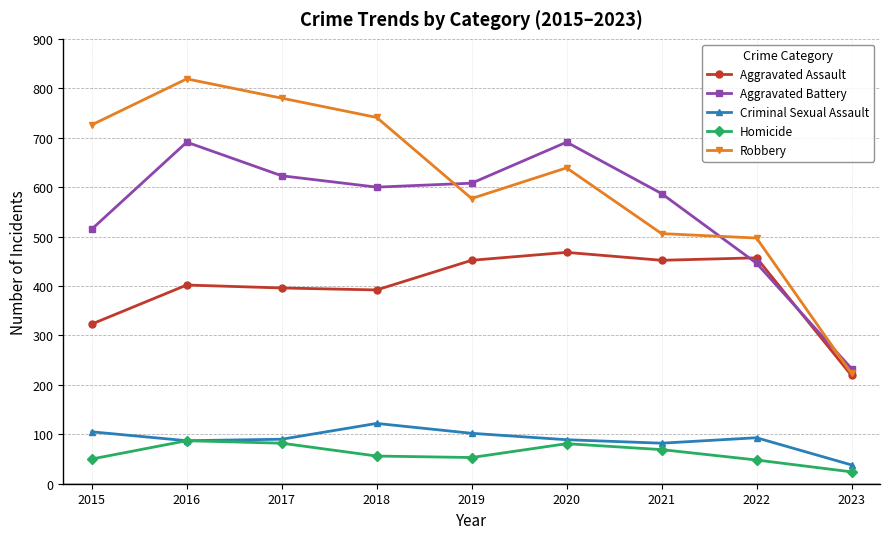

What is the sum of all Criminal Sexual Assault values?

808